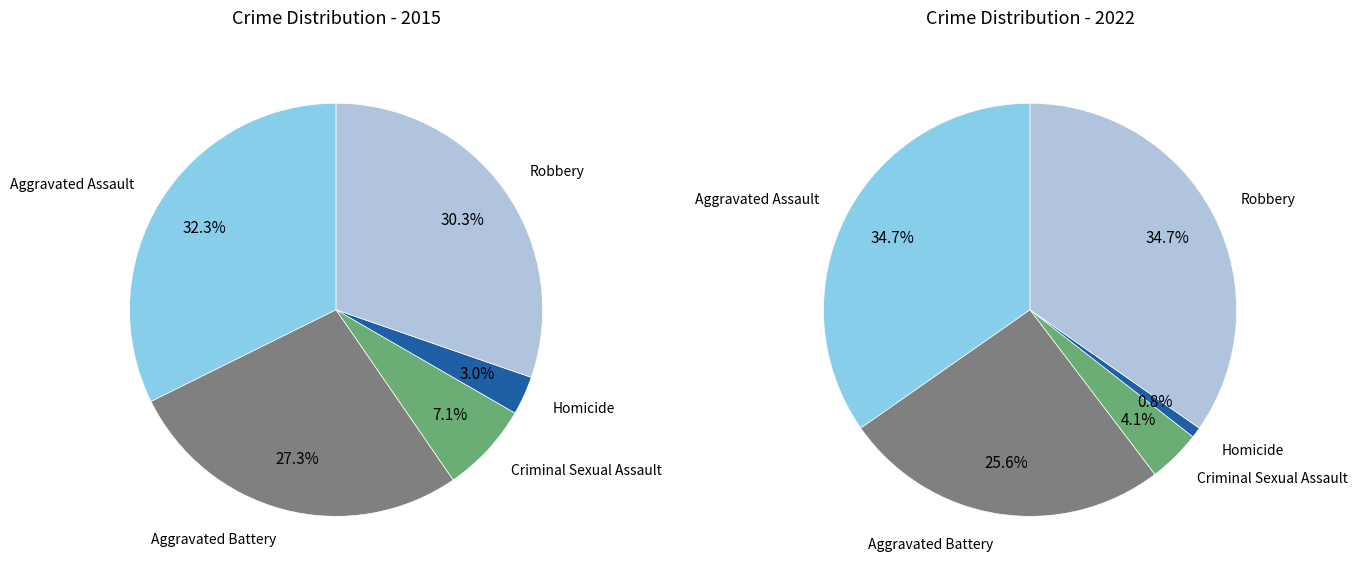

What is the smallest slice in the pie chart?

Homicide